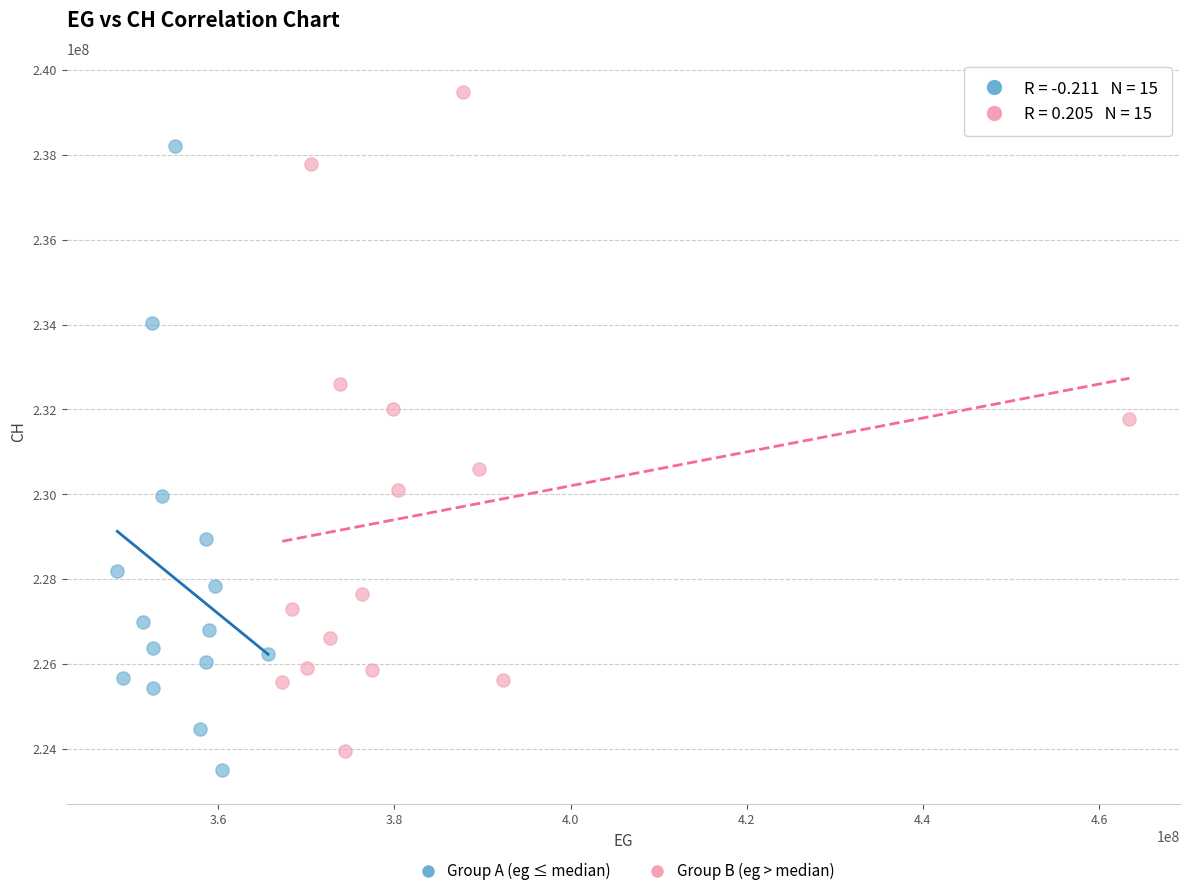

Which series has the widest spread of Y values?

Group B (eg > median)